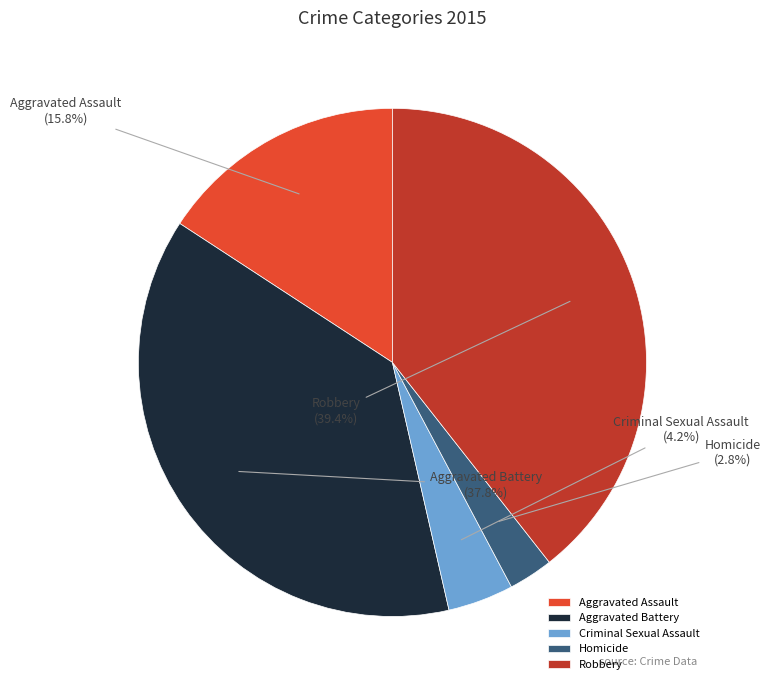

What is the smallest slice in the pie chart?

Homicide